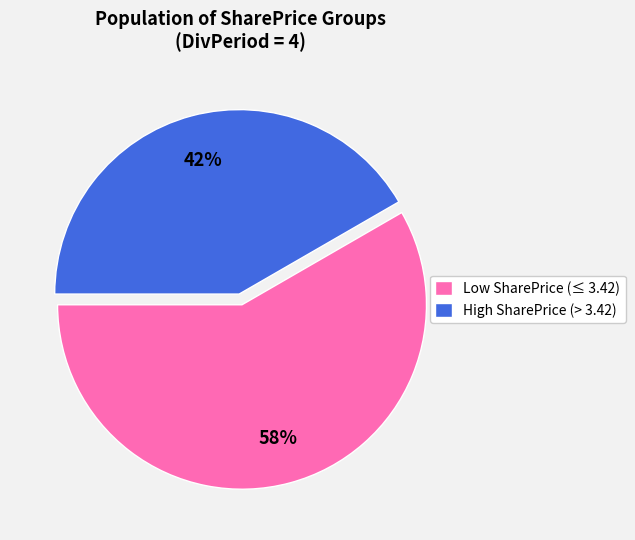

To the nearest percent, what portion does High SharePrice (> 3.42) represent?

42%